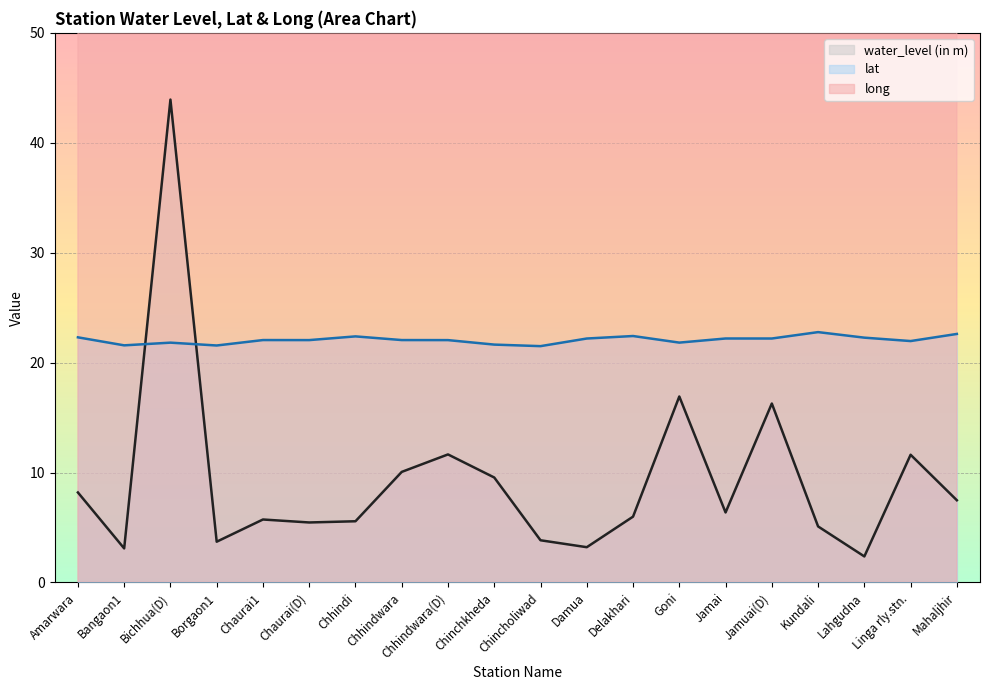

Where is long nearest to the value 78?

Bangaon1